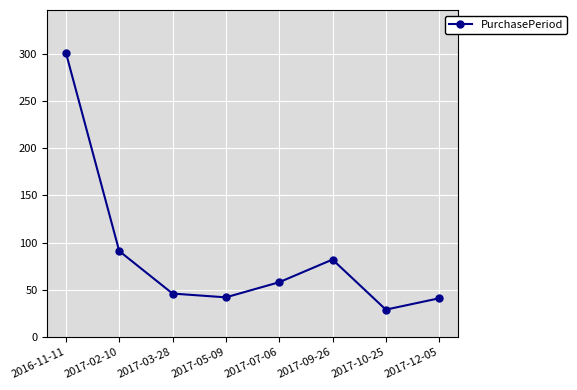

What is the change in value from 2017-03-28 to 2017-07-06?

+12